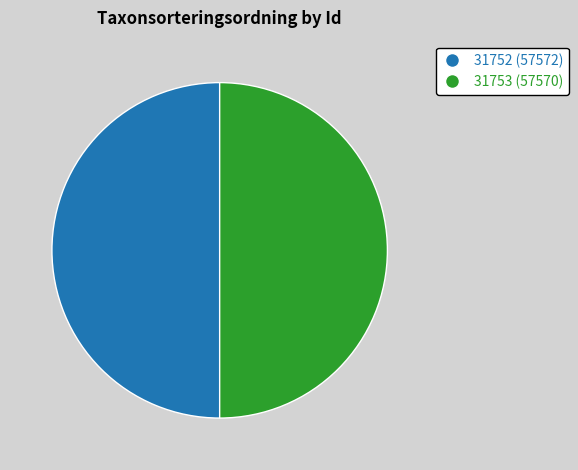

Do 31752 (57572) and 31753 (57570) together represent more than half of the pie?

Yes